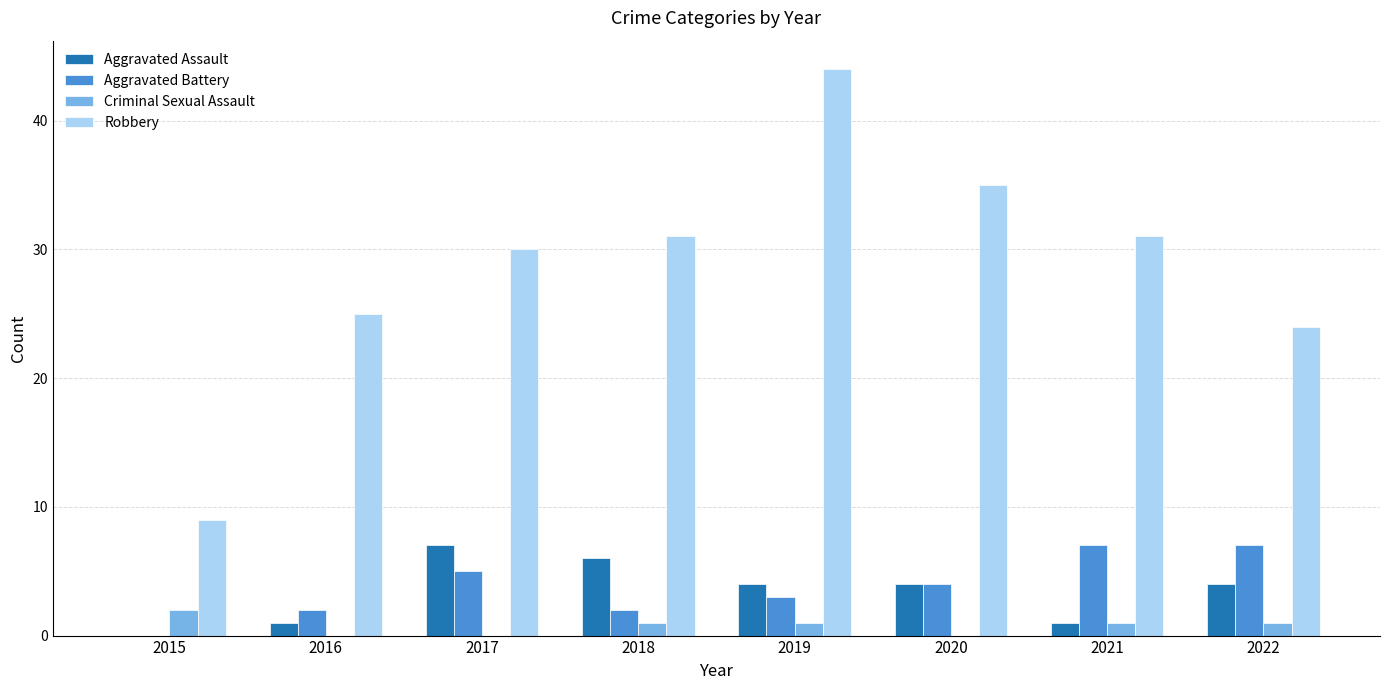

What is the sum of the Robbery values at 2016 and 2021?

56